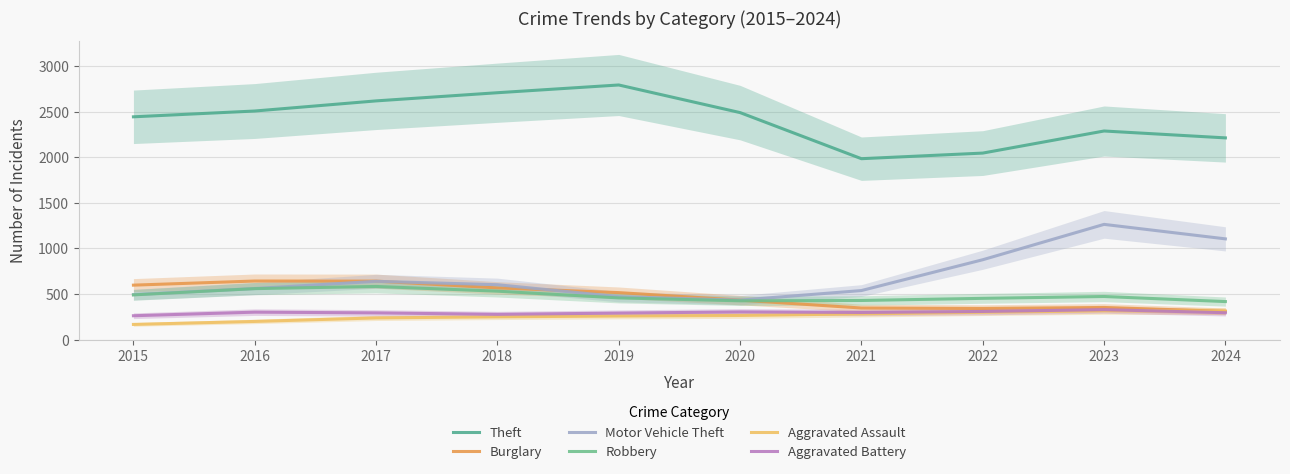

The value of Robbery at 2016 is 559.1. True or false?

True